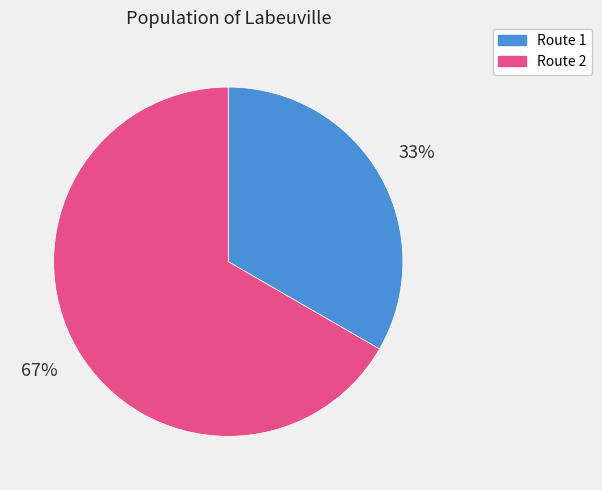

True or false: Route 2 accounts for 81% of the total.

False